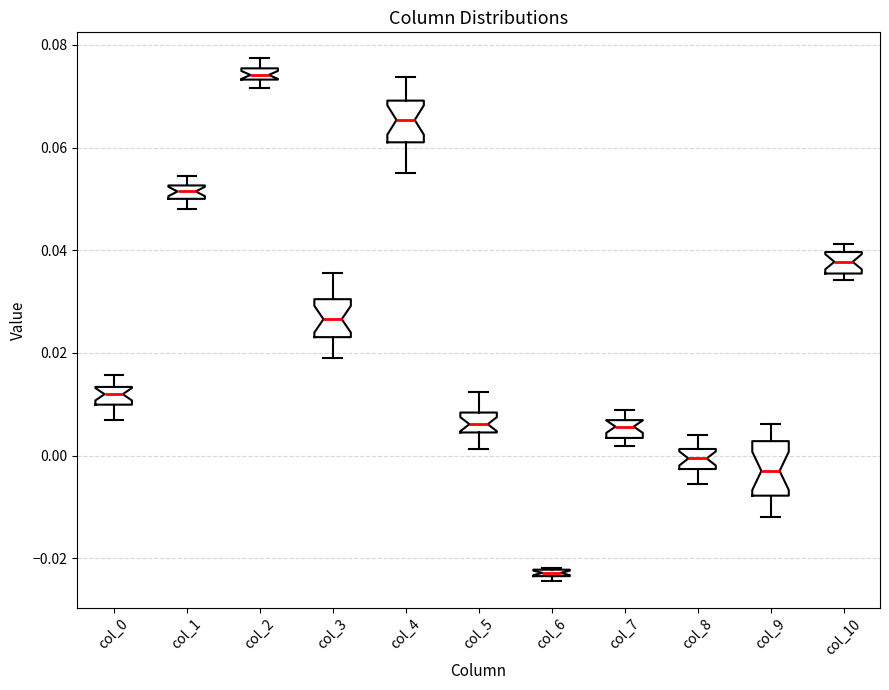

Which box is the tallest, from its lower edge to its upper edge?

col_9